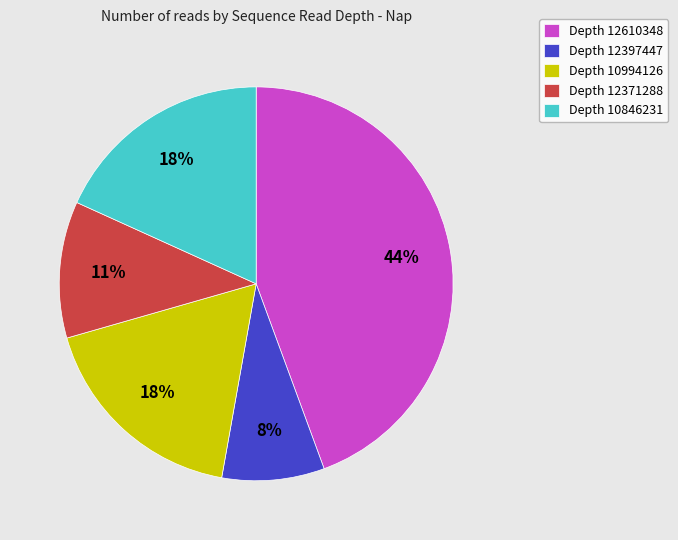

Is it true that Depth 12397447 is 14% of the pie?

False